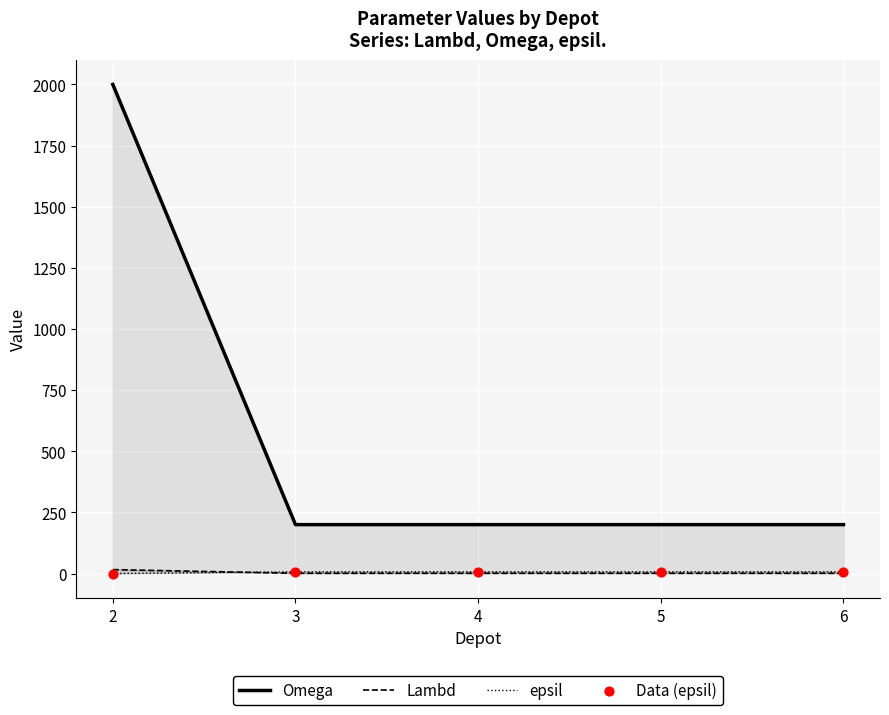

At which category is the sum across all series the highest?

2